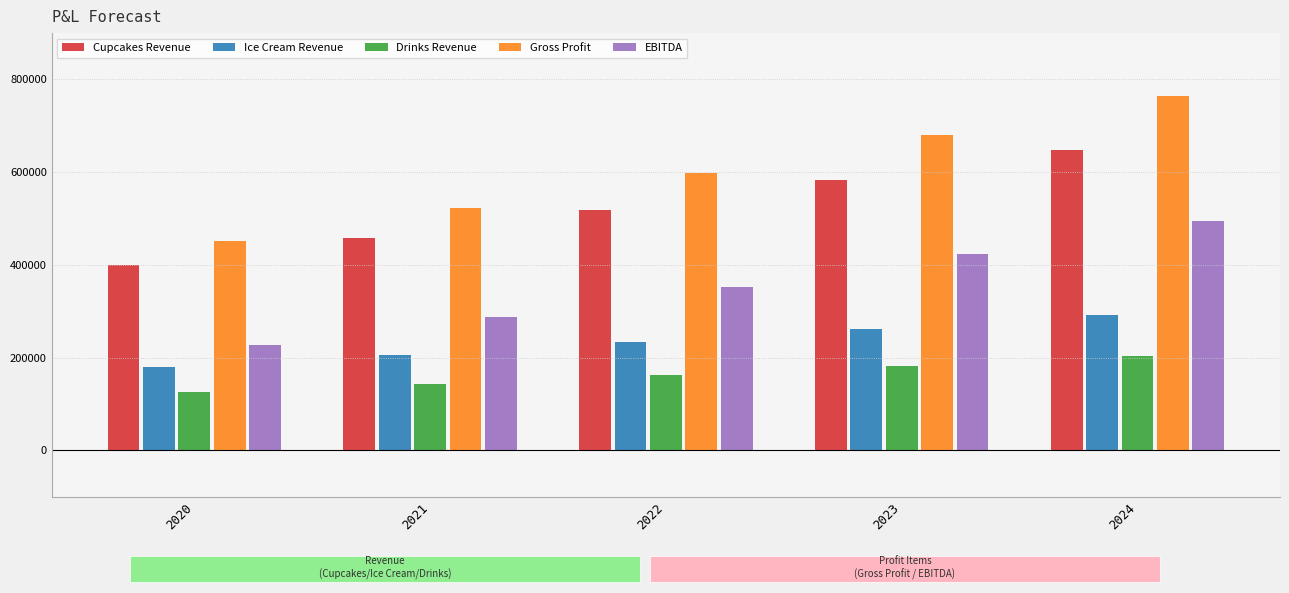

What is the minimum value for Ice Cream Revenue?

180000